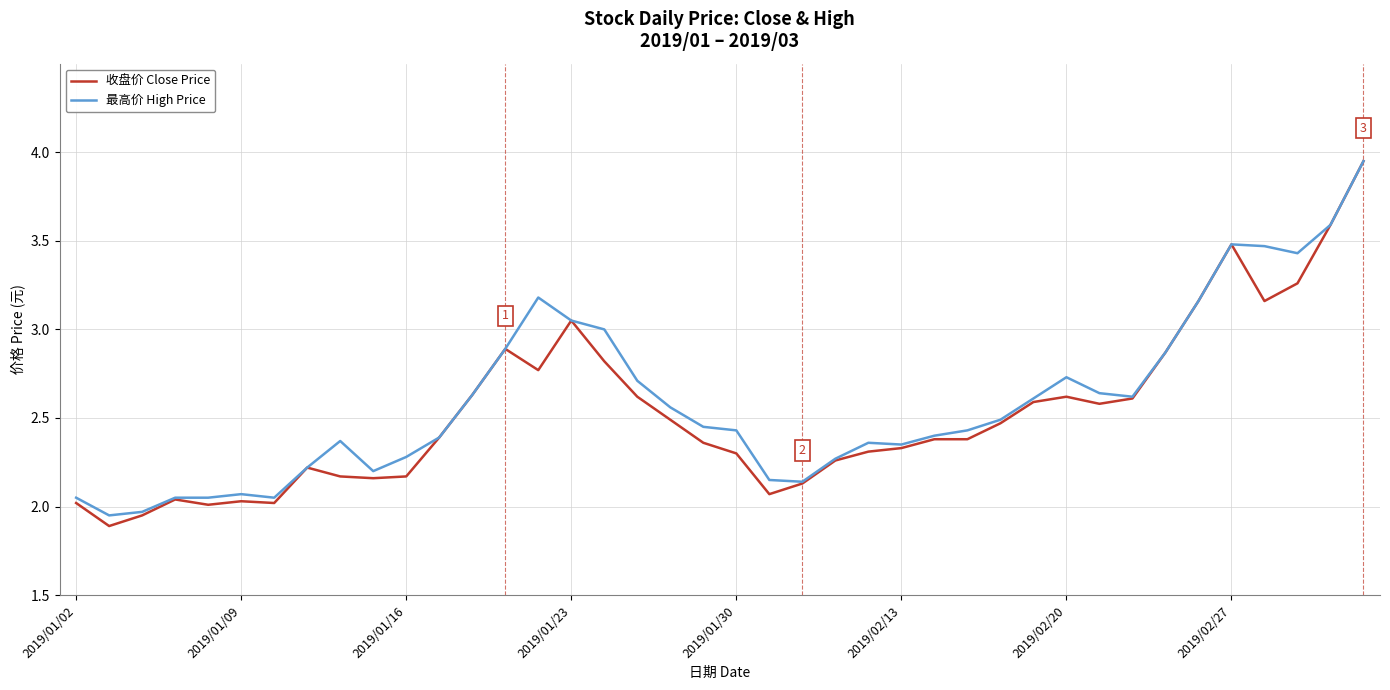

The value of 最高价 High Price at 2019/02/27 is 3.5. True or false?

True